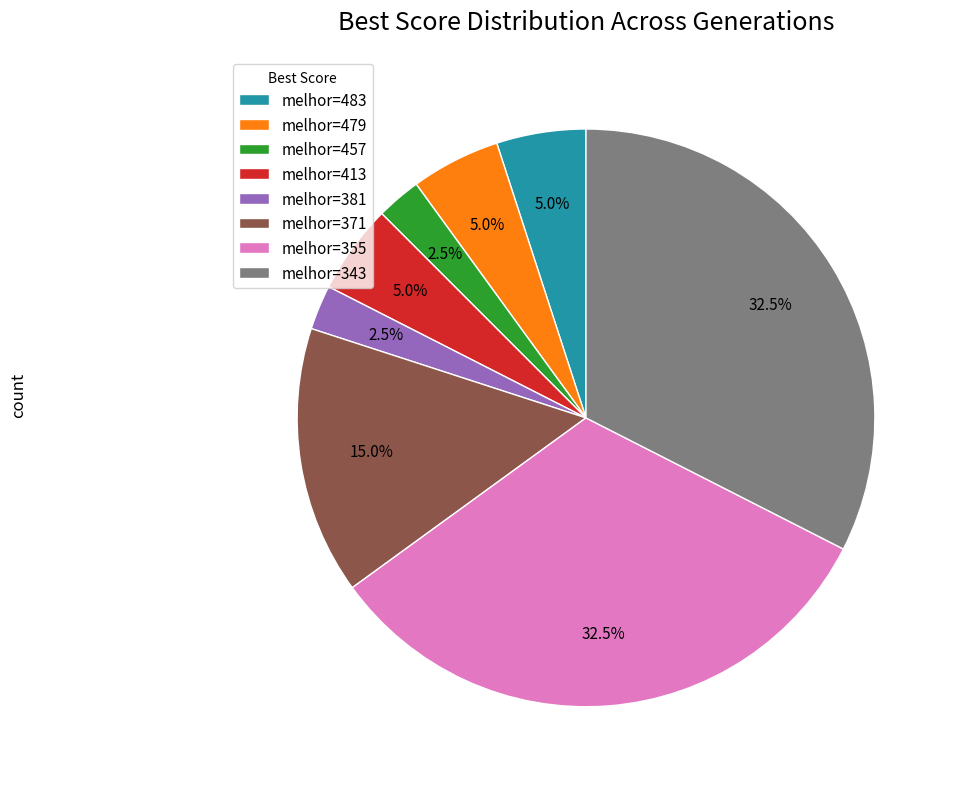

What percentage is NOT represented by melhor=479?

95.0%